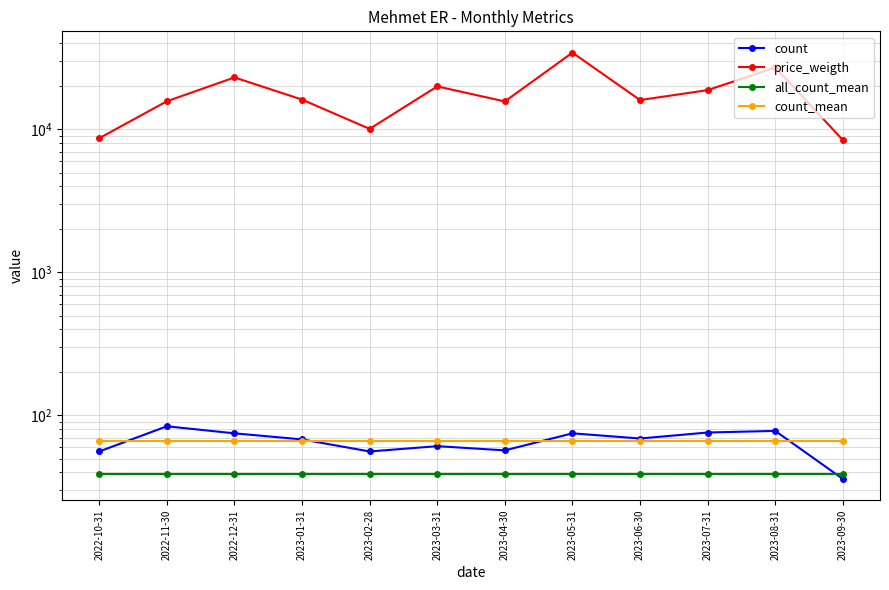

How many data points does each series have?

12